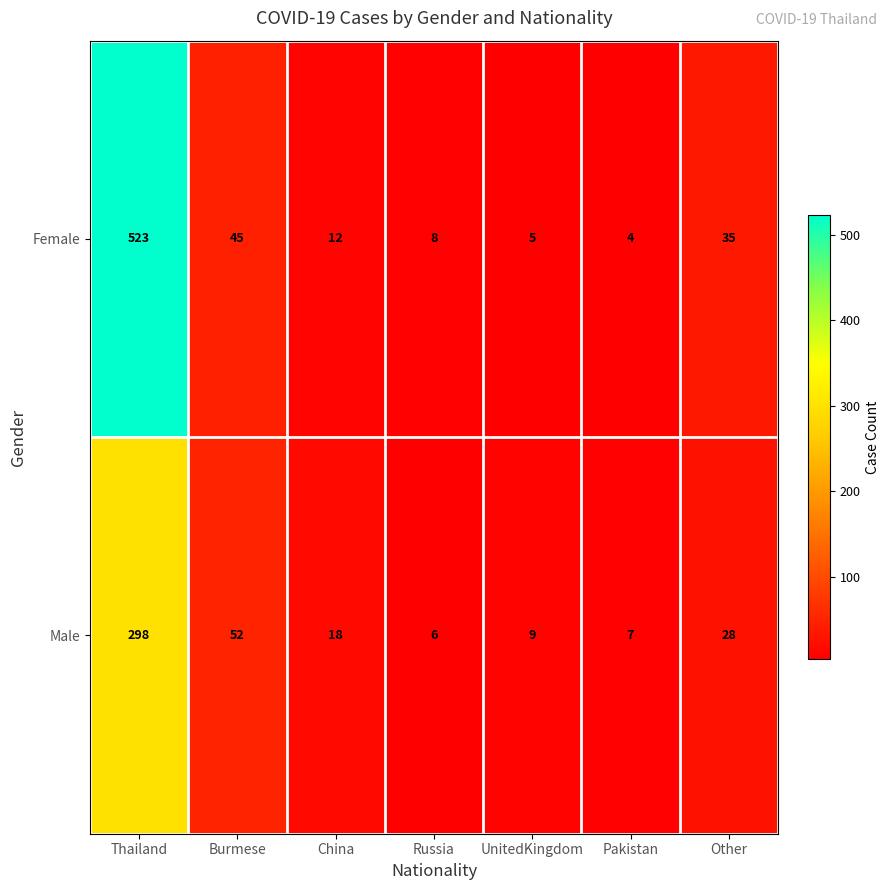

At which label is Female closest to 263?

Burmese